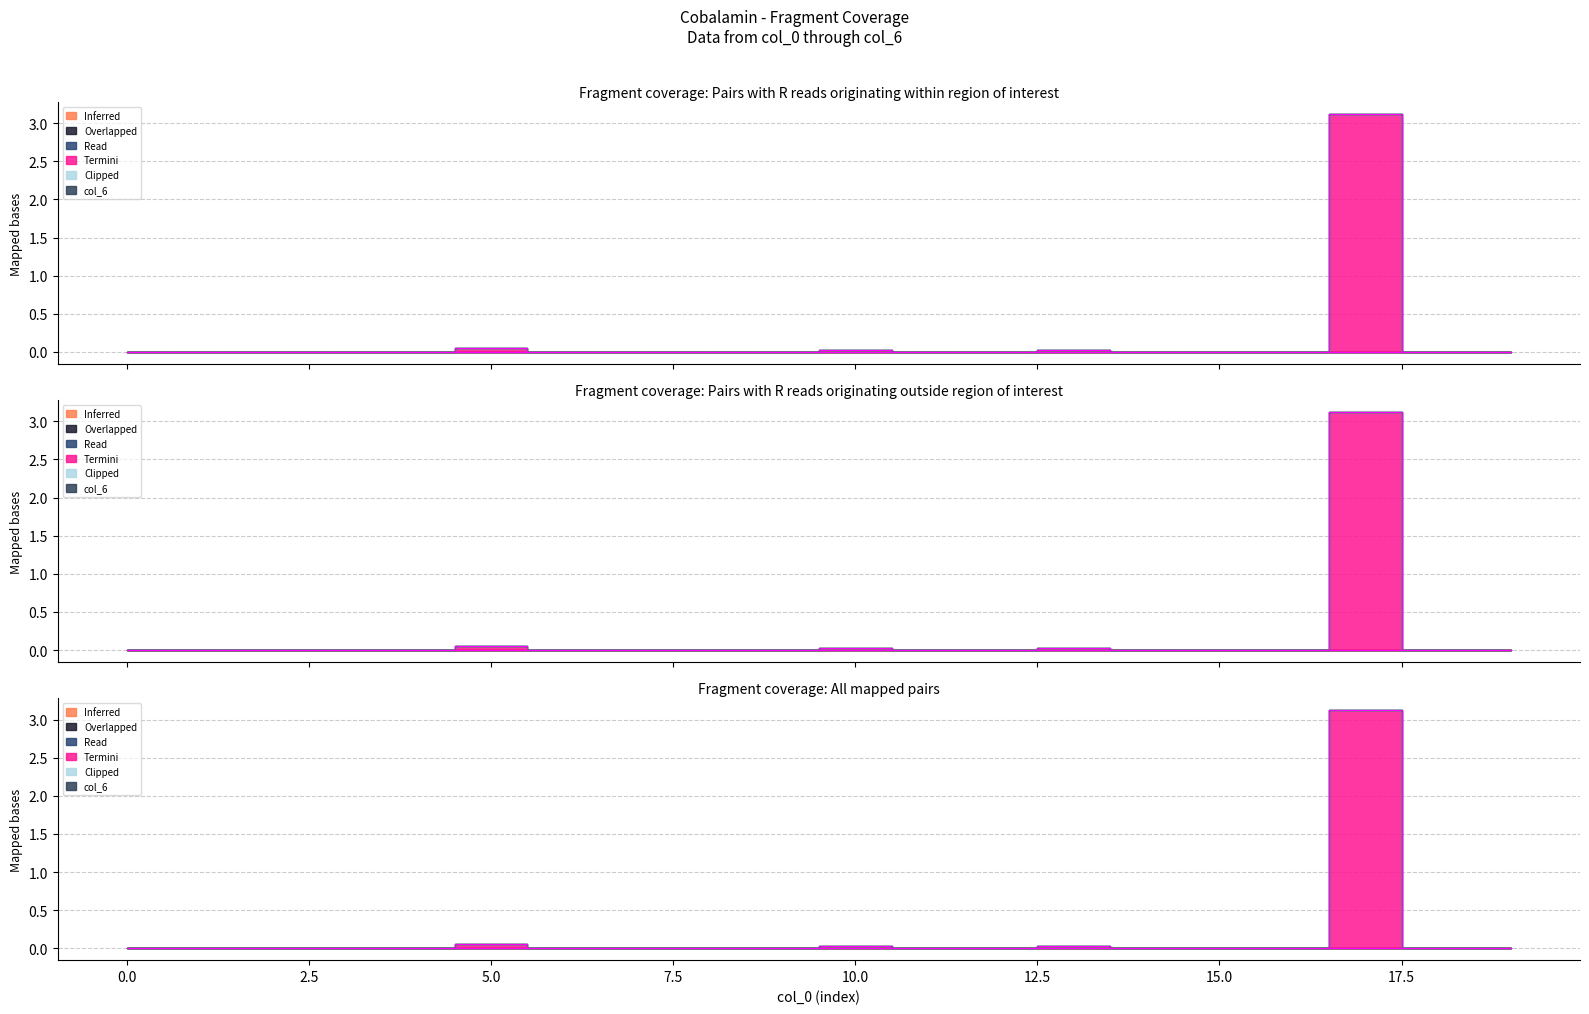

Reading left to right, list all the values displayed in this chart.

col_1: 0=0.0	1=0.0	2=0.0	3=0.0	4=0.0	5=0.0	6=0.0	7=0.0	8=0.0	9=0.0	10=0.0	11=0.0	12=0.0	13=0.0	14=0.0	15=0.0	16=0.0	17=0.0	18=0.0	19=0.0
col_2: 0=0.0	1=0.0	2=0.0	3=0.0	4=0.0	5=0.0	6=0.0	7=0.0	8=0.0	9=0.0	10=0.0	11=0.0	12=0.0	13=0.0	14=0.0	15=0.0	16=0.0	17=0.0	18=0.0	19=0.0
col_3: 0=0.0	1=0.0	2=0.0	3=0.0	4=0.0	5=0.0	6=0.0	7=0.0	8=0.0	9=0.0	10=0.0	11=0.0	12=0.0	13=0.0	14=0.0	15=0.0	16=0.0	17=0.0	18=0.0	19=0.0
col_4: 0=0.0	1=0.0	2=0.0	3=0.0	4=0.0	5=0.1	6=0.0	7=0.0	8=0.0	9=0.0	10=0.0	11=0.0	12=0.0	13=0.0	14=0.0	15=0.0	16=0.0	17=3.1	18=0.0	19=0.0
col_5: 0=0.0	1=0.0	2=0.0	3=0.0	4=0.0	5=0.0	6=0.0	7=0.0	8=0.0	9=0.0	10=0.0	11=0.0	12=0.0	13=0.0	14=0.0	15=0.0	16=0.0	17=0.0	18=0.0	19=0.0
col_6: 0=0.0	1=0.0	2=0.0	3=0.0	4=0.0	5=0.0	6=0.0	7=0.0	8=0.0	9=0.0	10=0.0	11=0.0	12=0.0	13=0.0	14=0.0	15=0.0	16=0.0	17=0.0	18=0.0	19=0.0